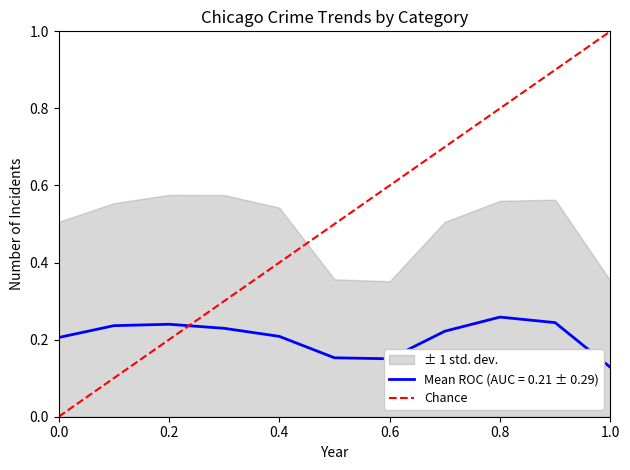

Is it true that Mean ROC (AUC = 0.21 ± 0.29) equals 0.4 at 0.4?

False